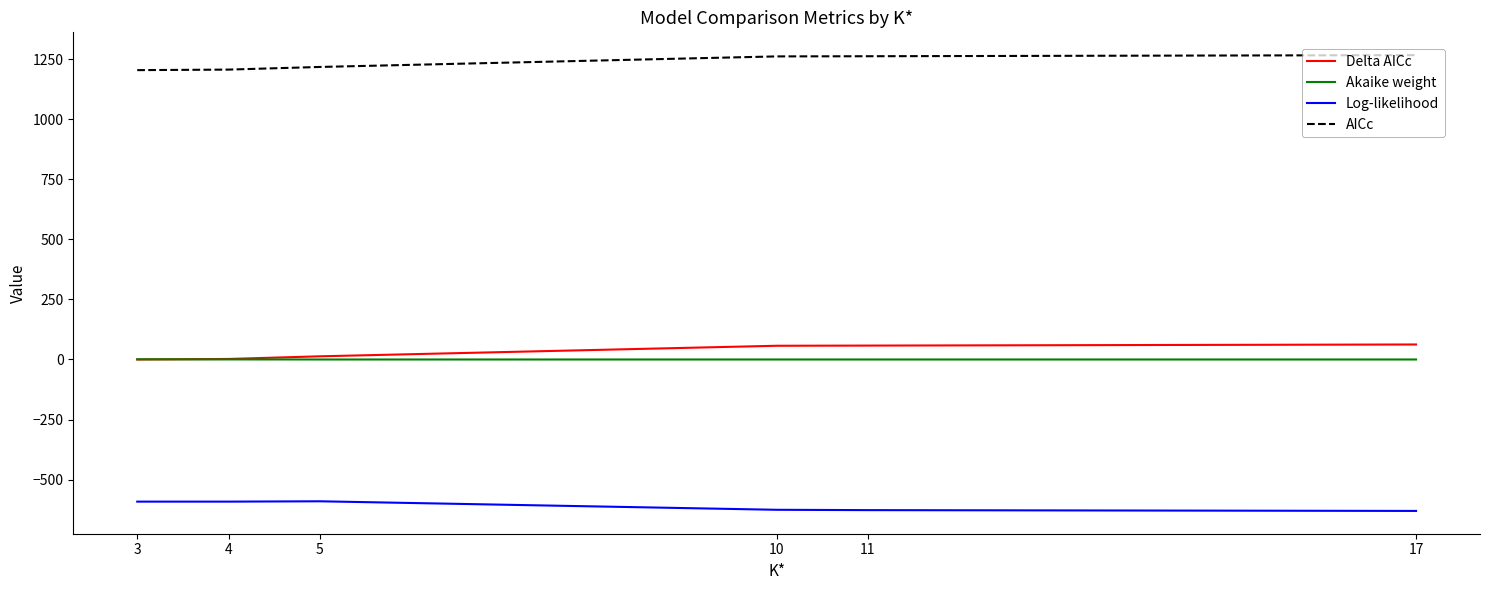

Which series has the largest total across all categories?

AICc